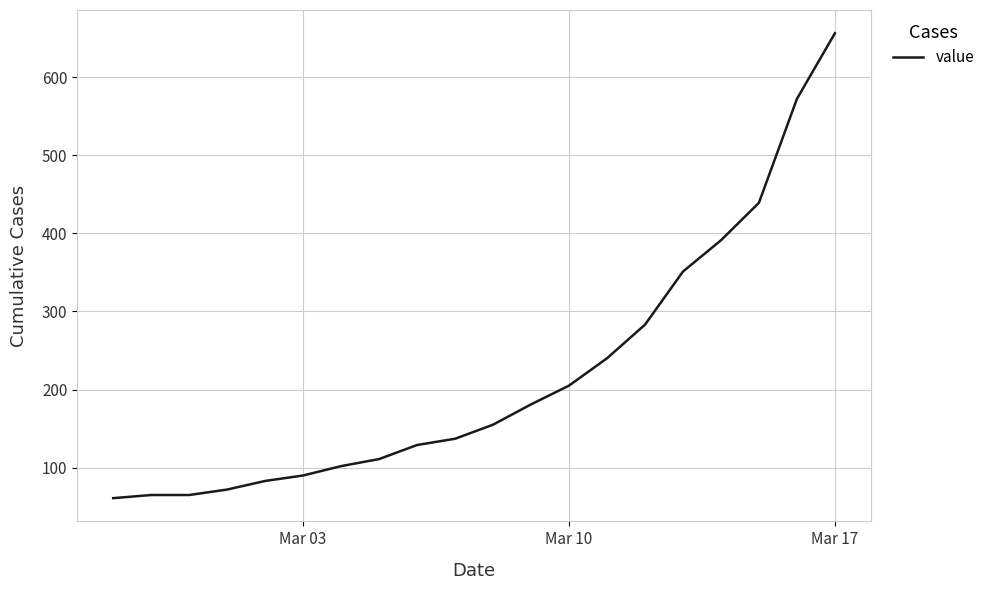

What is the minimum value shown in the chart?

61